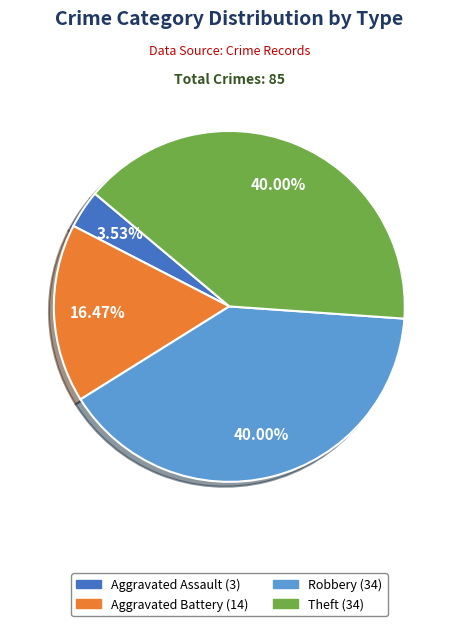

Does any single category account for the majority?

No